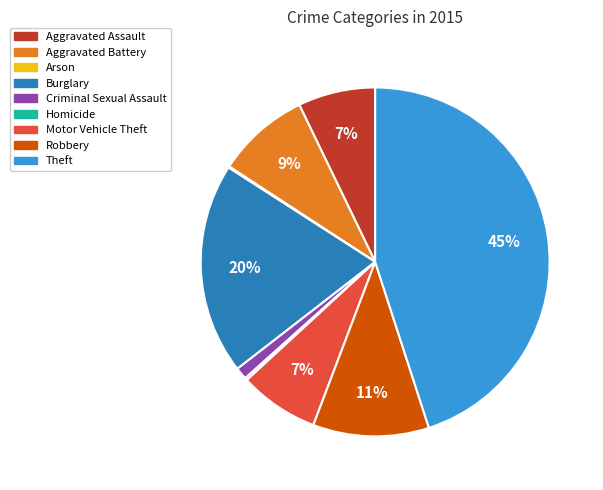

Approximately how many times larger is the value at Criminal Sexual Assault compared to Aggravated Battery?

0.1